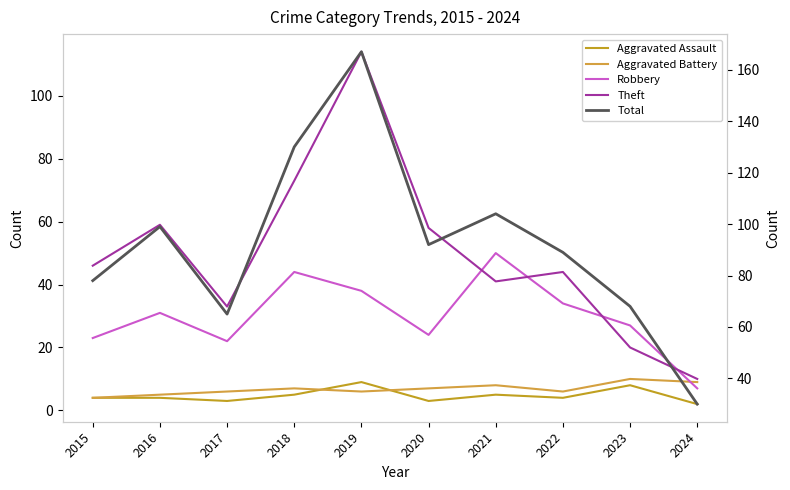

What is the value of the Aggravated Assault point at the 3rd from the left?

3